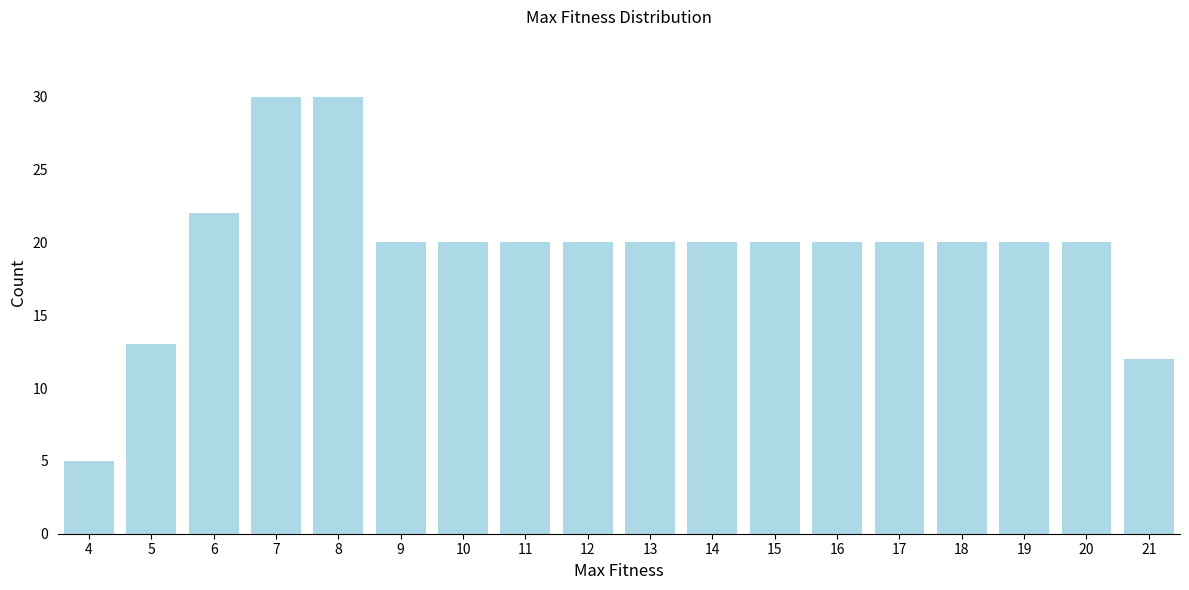

Reading left to right, list all the values displayed in this chart.

5	13	22	30	30	20	20	20	20	20	20	20	20	20	20	20	20	12